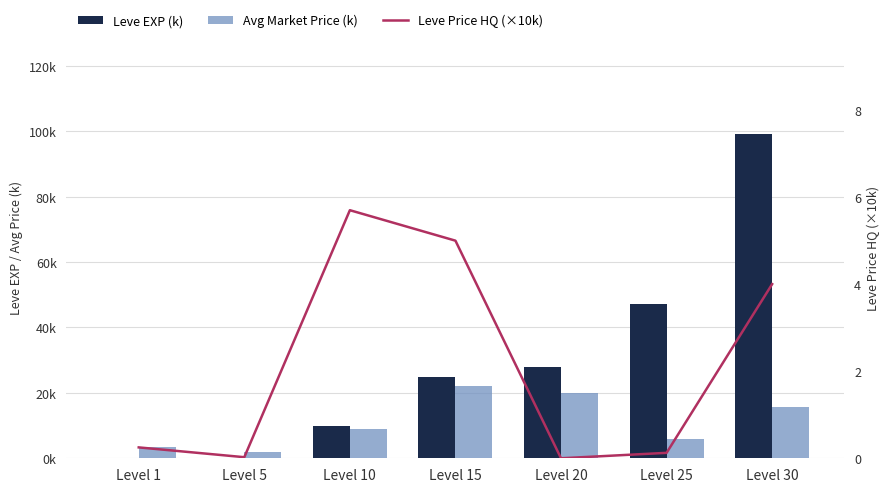

Reading right to left, extract all data points from this chart.

Leve EXP (k): 99.2	47.2	28.0	24.8	10.0	0.0	0.0
Avg Market Price (k): 15.6	5.9	20.0	22.0	8.9	2.0	3.3
Leve Price HQ (×10k): 4.0	0.1	0.0	5.0	5.7	0.0	0.2